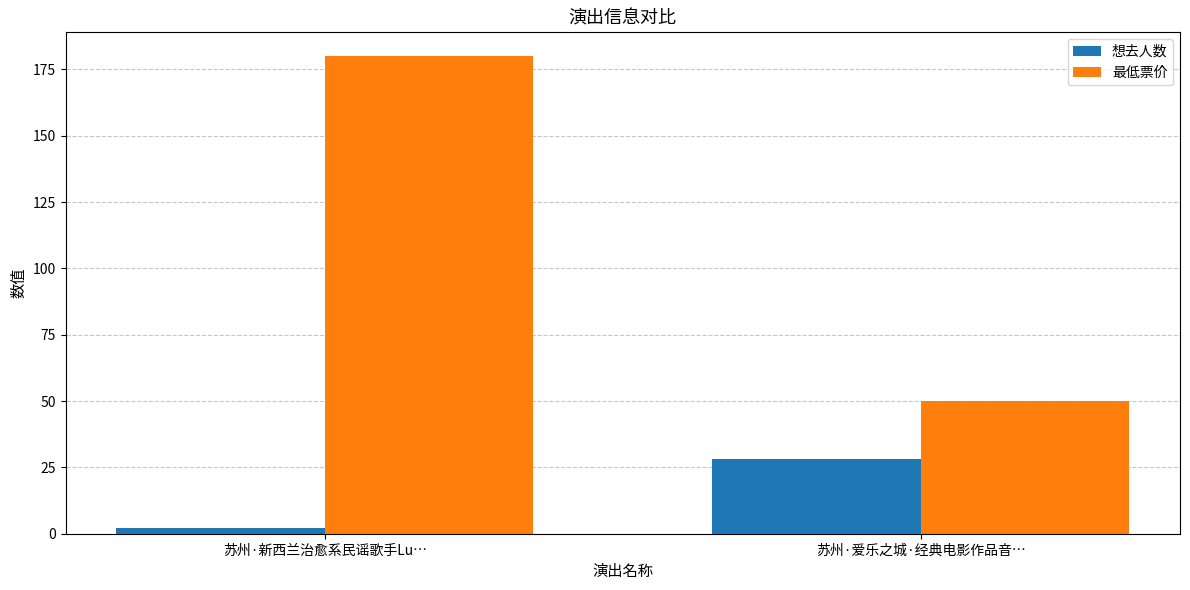

How many values in the 最低票价 series are below 180?

1